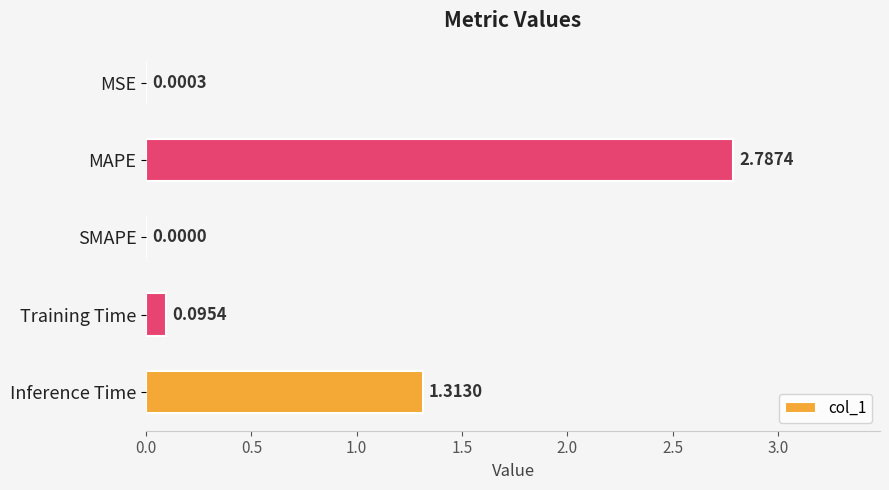

What is the sum of the values at MAPE and SMAPE?

2.8